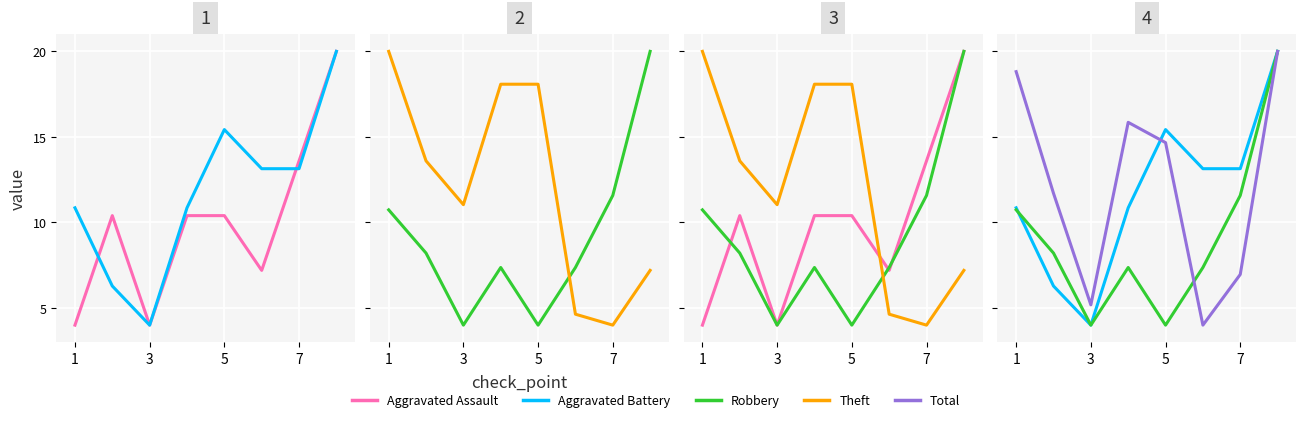

What are all the series names shown in the legend?

Aggravated Assault, Aggravated Battery, Robbery, Theft, Total